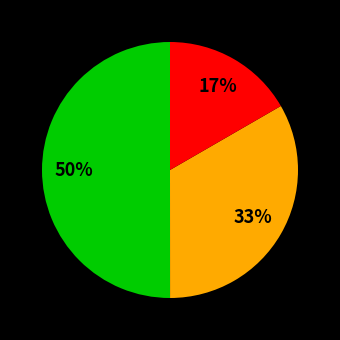

To the nearest percent, what is the average slice percentage?

33%